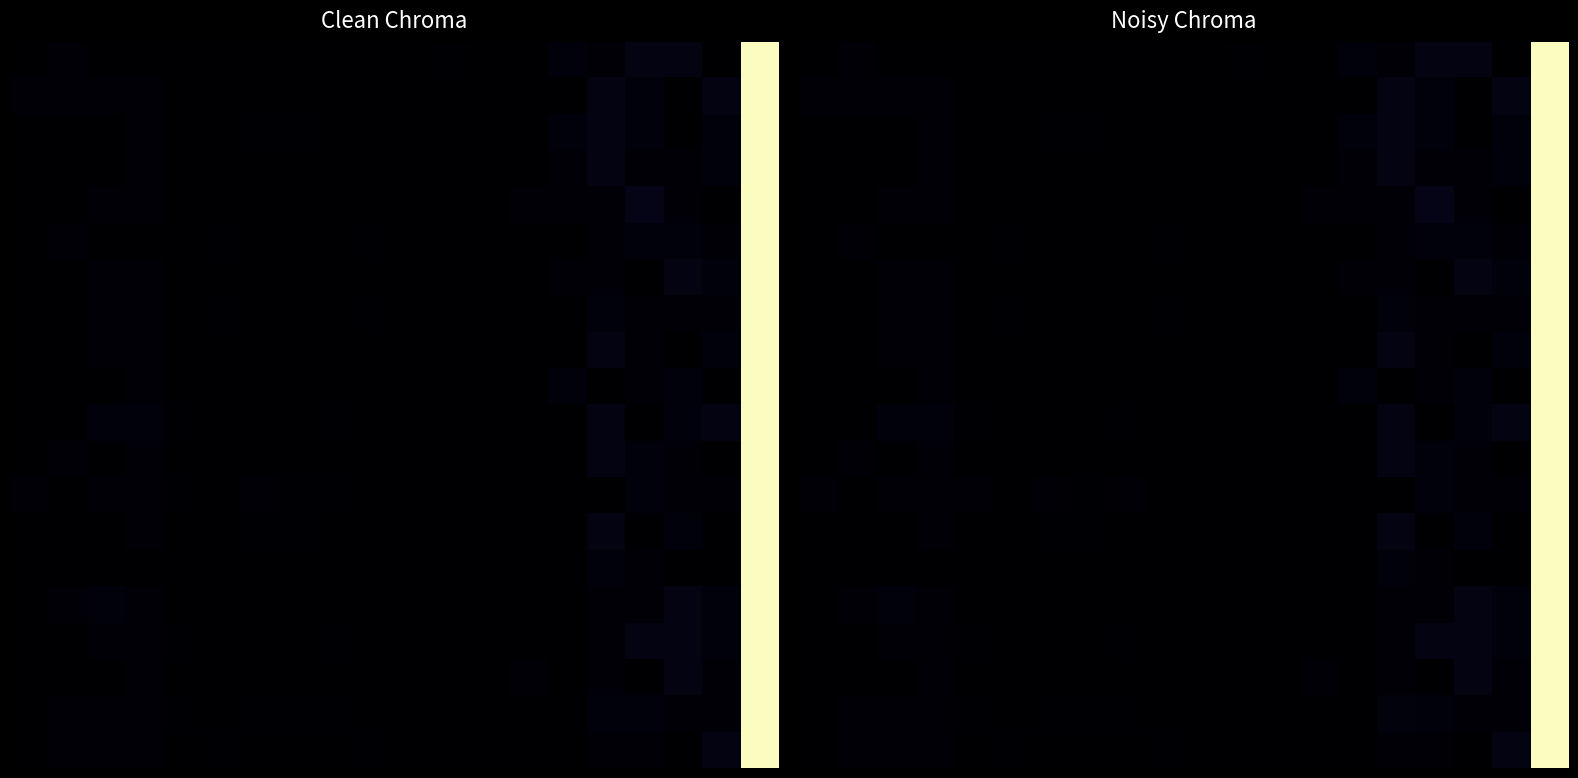

At how many categories does at least one series exceed 62?

1